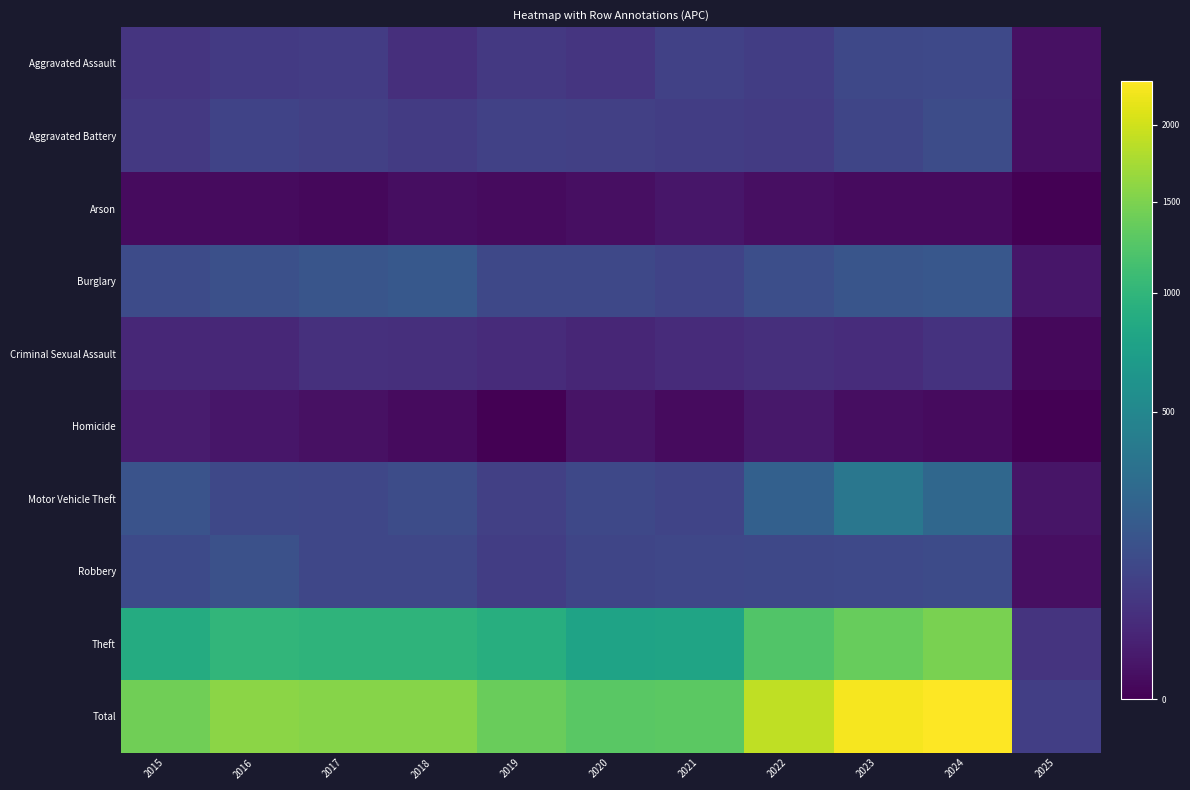

Between 2023 and 2021, which is larger?

2023